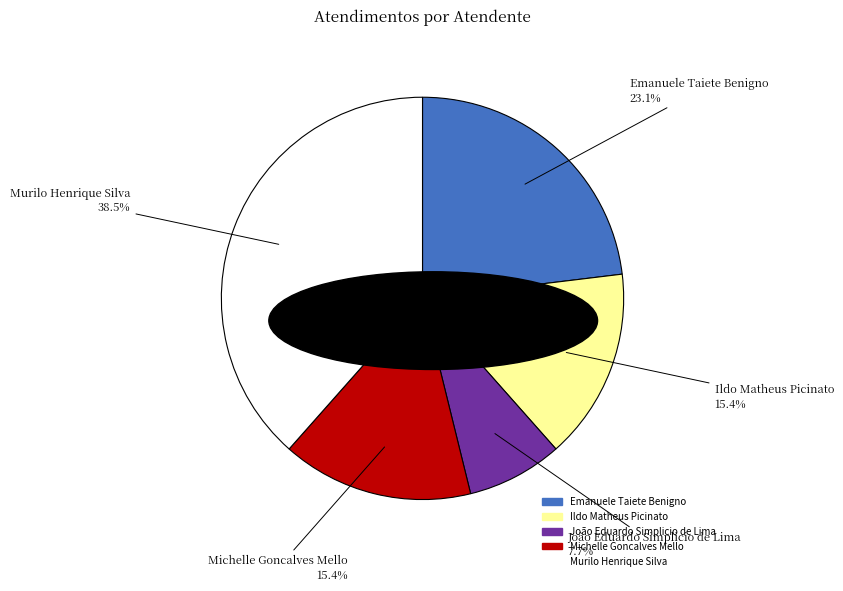

The Michelle Goncalves Mello slice represents 9% of the pie. True or false?

False